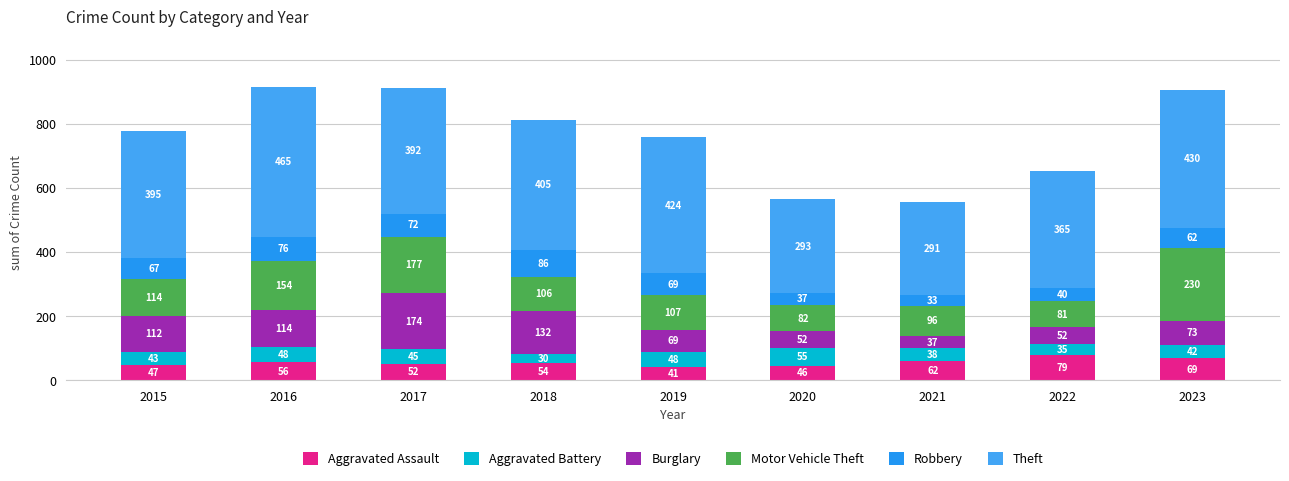

How many data points in Aggravated Assault are less than 54?

4